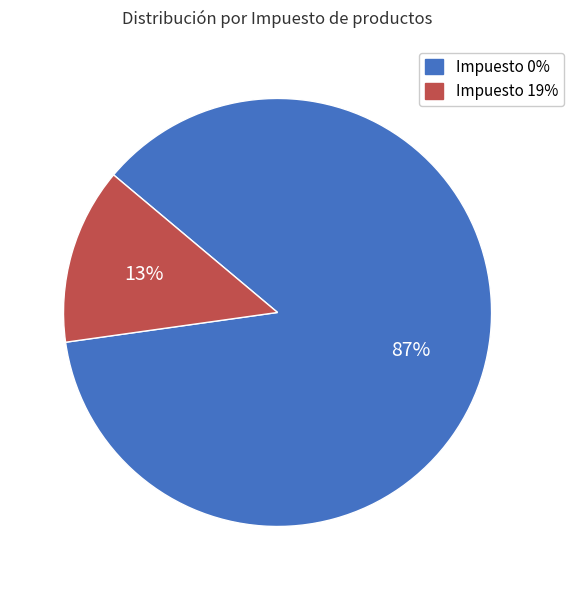

Which category accounts for the majority?

Impuesto 0%